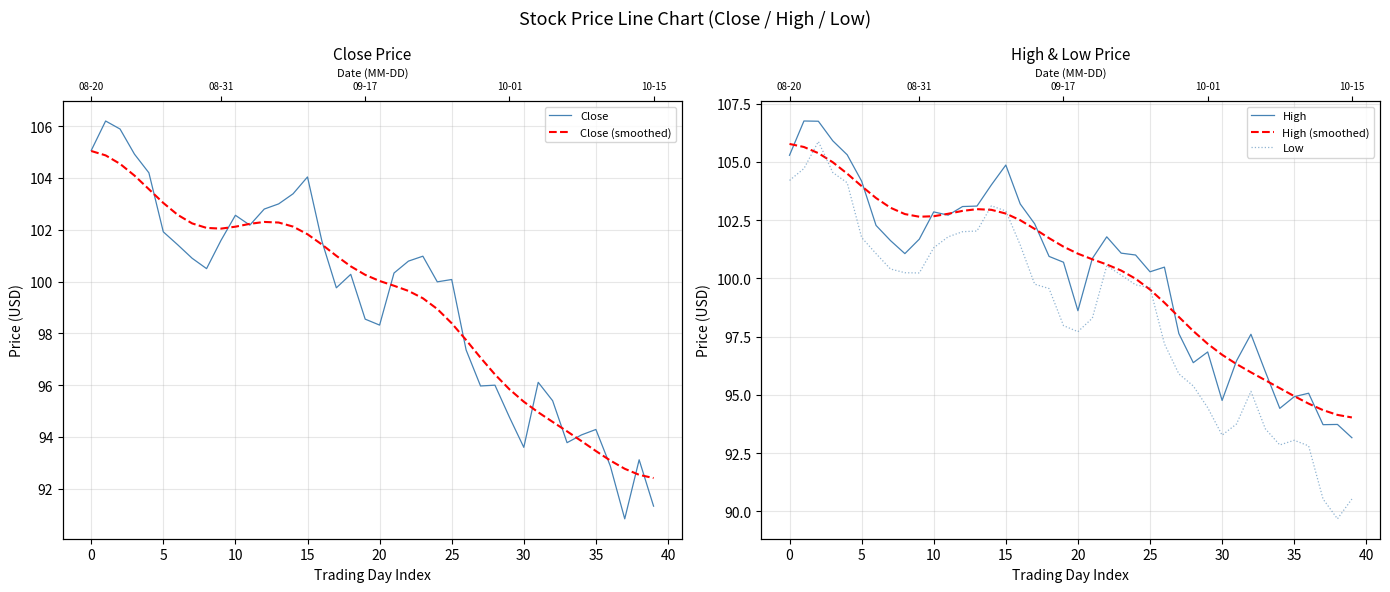

What is the sum of the High (smoothed) values at 38 and 19?

195.5